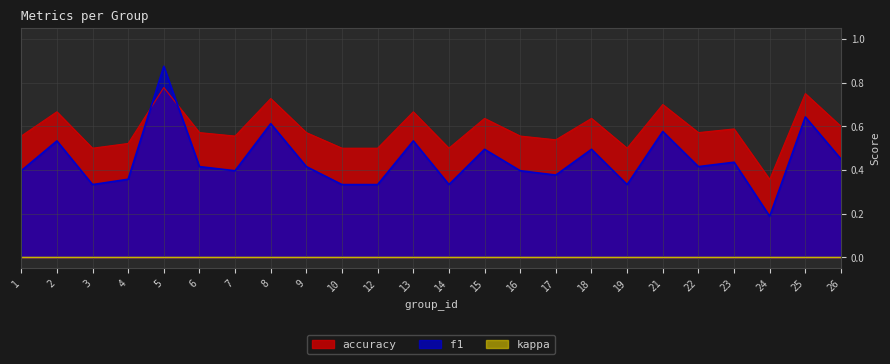

What is the approximate value of accuracy at 1?

0.6